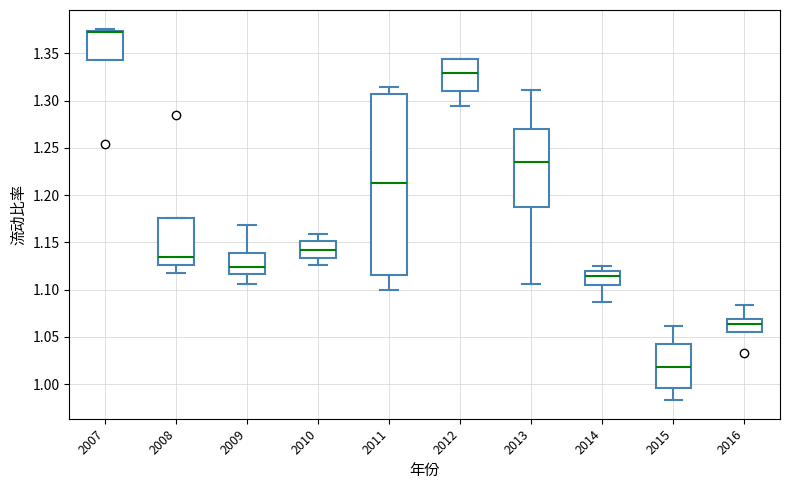

Reading left to right, transcribe this box plot: for each box, give where its median line is, the range the box spans, and where its two whiskers end, as read against the y-axis. The values are not printed on the chart, so give them approximately, as read against the axis.

2007: median 1.375 (drawn on the box's upper edge), box 1.345 to 1.375, whiskers 1.345 to 1.375 (just above the box's upper edge)
2008: median 1.135, box 1.125 to 1.175, whiskers 1.115 to 1.175
2009: median 1.125, box 1.115 to 1.140, whiskers 1.105 to 1.170
2010: median 1.140, box 1.135 to 1.150, whiskers 1.125 to 1.160
2011: median 1.215, box 1.115 to 1.305, whiskers 1.100 to 1.315
2012: median 1.330, box 1.310 to 1.345, whiskers 1.295 to 1.345
2013: median 1.235, box 1.185 to 1.270, whiskers 1.105 to 1.310
2014: median 1.115, box 1.105 to 1.120, whiskers 1.085 to 1.125
2015: median 1.020, box 0.995 to 1.040, whiskers 0.985 to 1.060
2016: median 1.065, box 1.055 to 1.070, whiskers 1.055 to 1.085